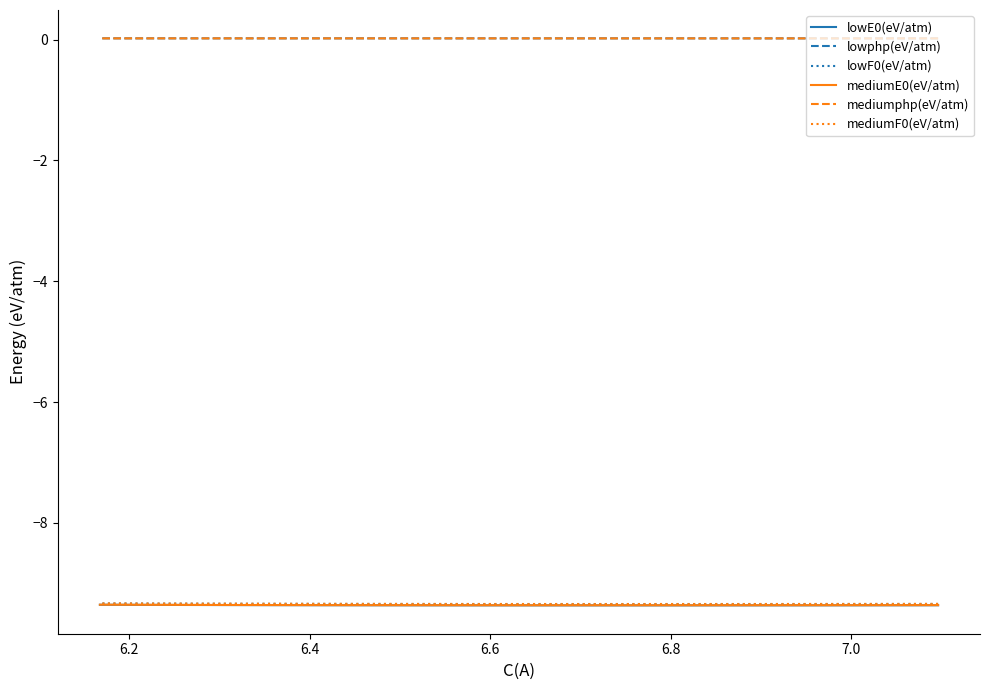

The lowF0(eV/atm) series shows -2.4 at 13. True or false?

False